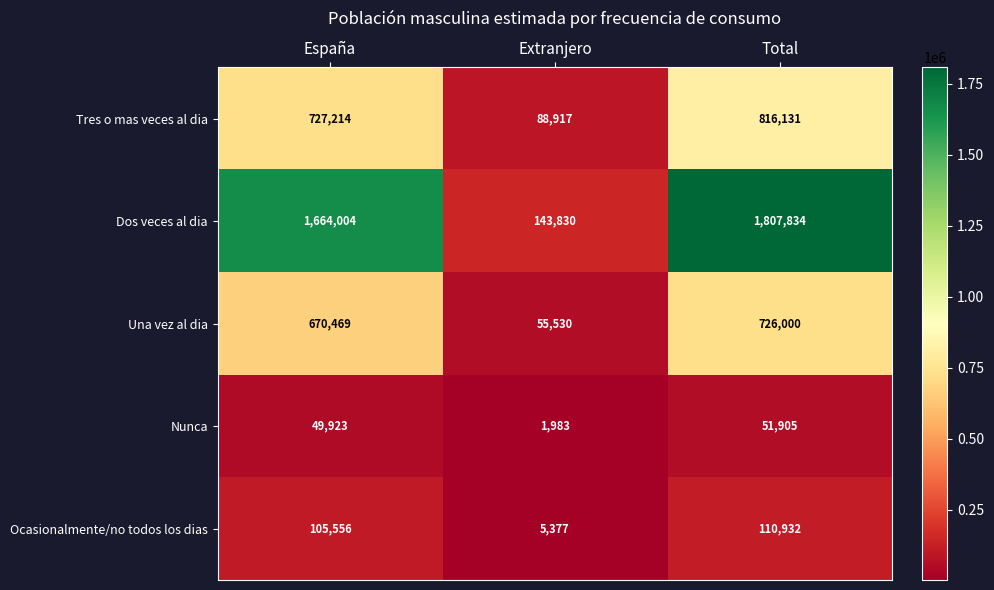

What is the approximate value of Dos veces al dia at Total, to the nearest 10?

1807830